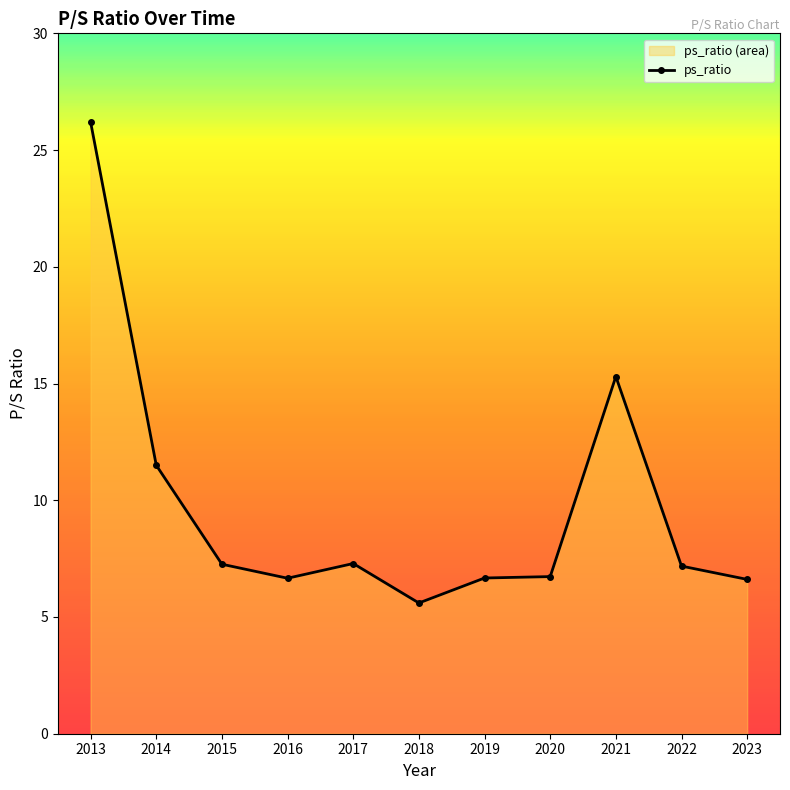

List the labels in order of value, smallest first.

2018, 2023, 2016, 2019, 2020, 2022, 2015, 2017, 2014, 2021, 2013